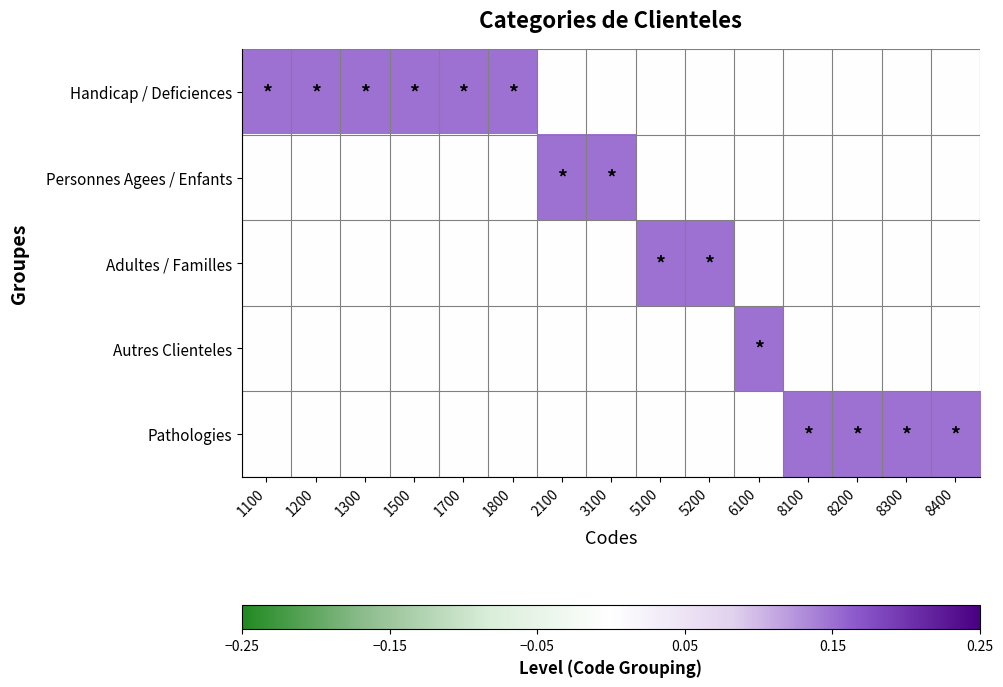

At which category is the sum across all series the highest?

1100